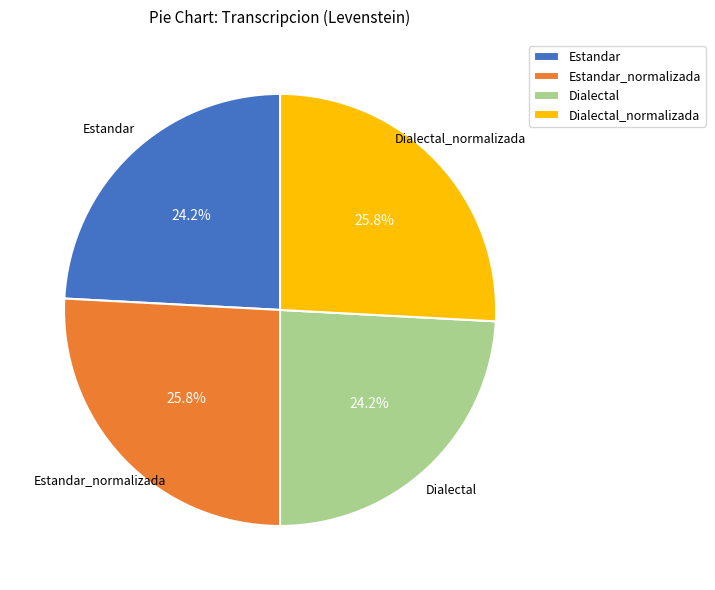

The Estandar slice represents 24% of the pie. True or false?

True